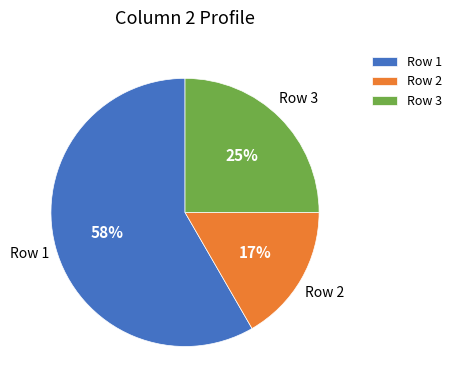

Approximately how many times larger is the value at Row 1 compared to Row 3?

2.3